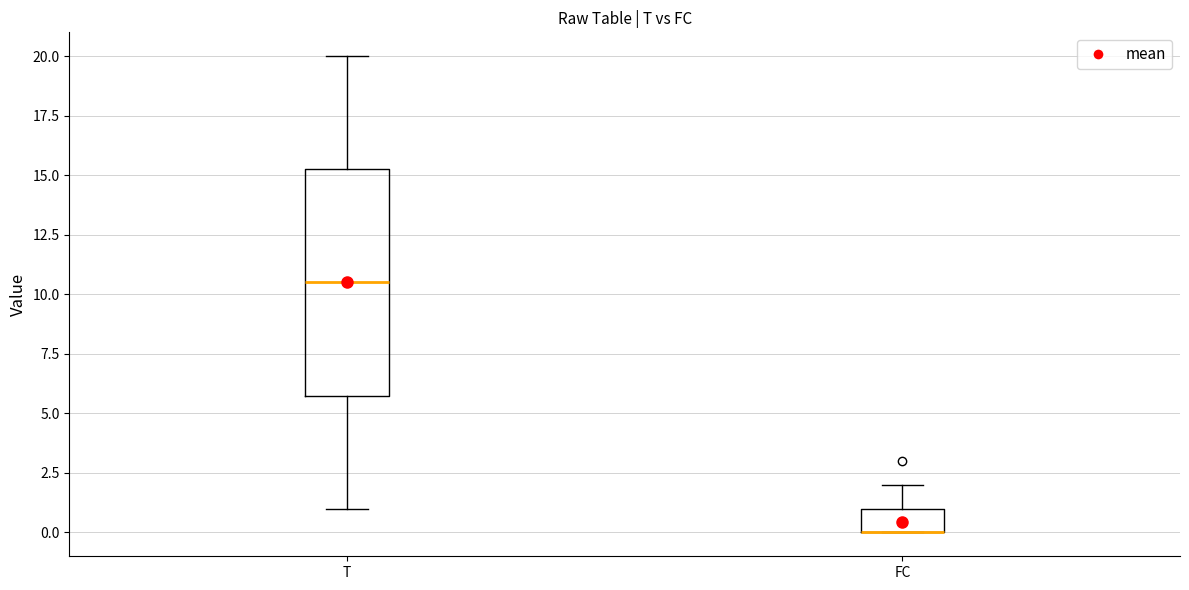

Reading left to right, read every box against the y-axis: the position of its median line, the range the box covers, and the ends of its whiskers. The values are not printed on the chart, so give them approximately, as read against the axis.

T: median 10.5, box 6.0 to 15.5, whiskers 1.0 to 20.0
FC: median 0.0 (drawn on the box's lower edge), box 0.0 to 1.0, whiskers 0.0 to 2.0